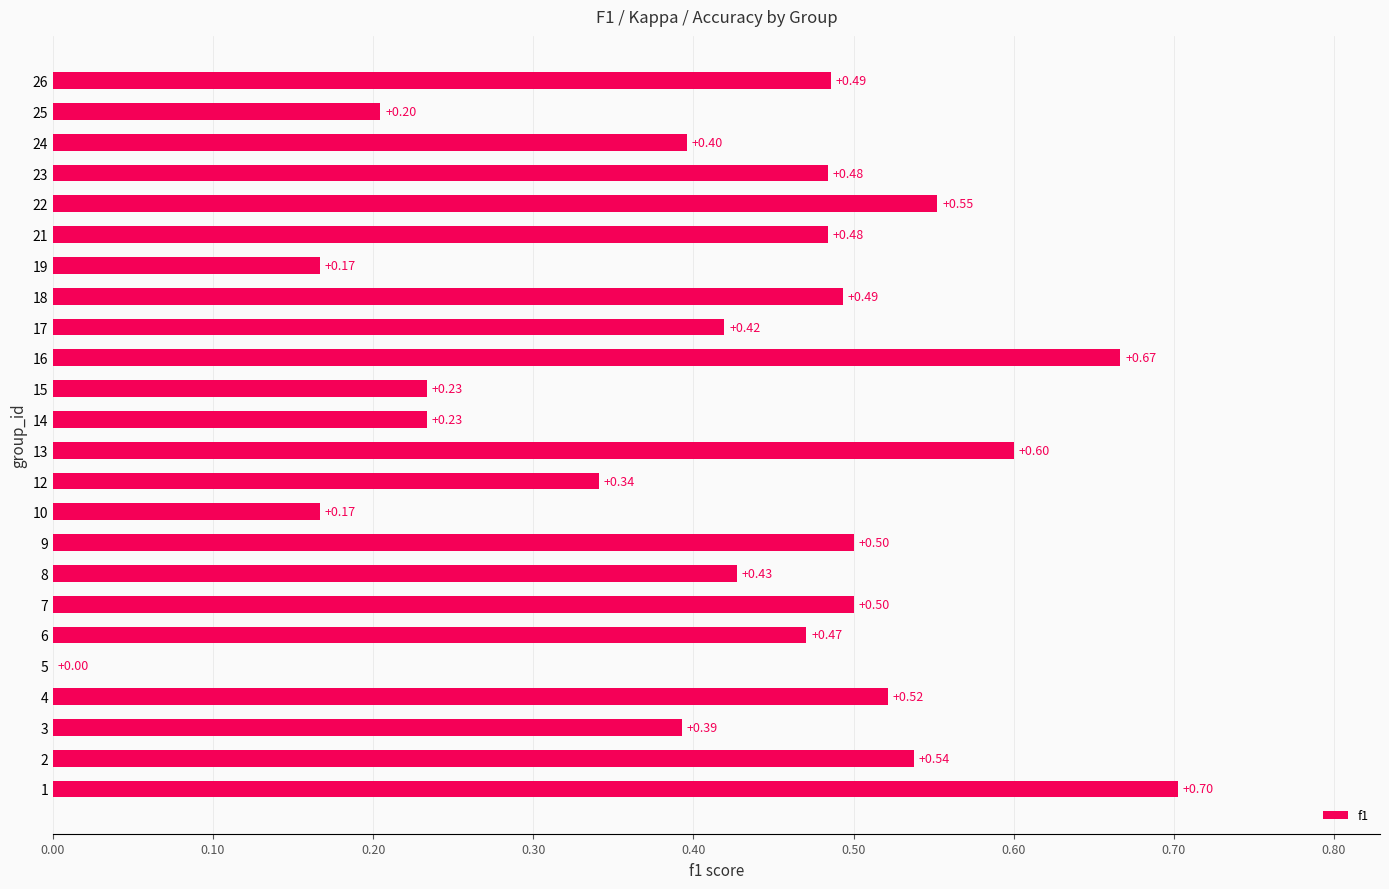

What is the sum of the values at 26 and 21?

1.0